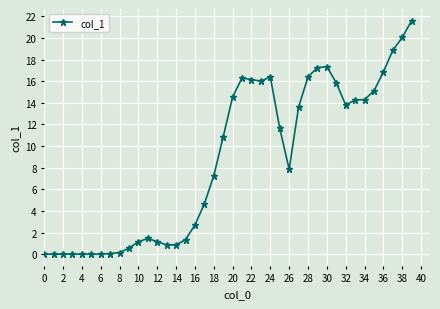

True or false: there are more than 2 points higher than both neighbors.

True